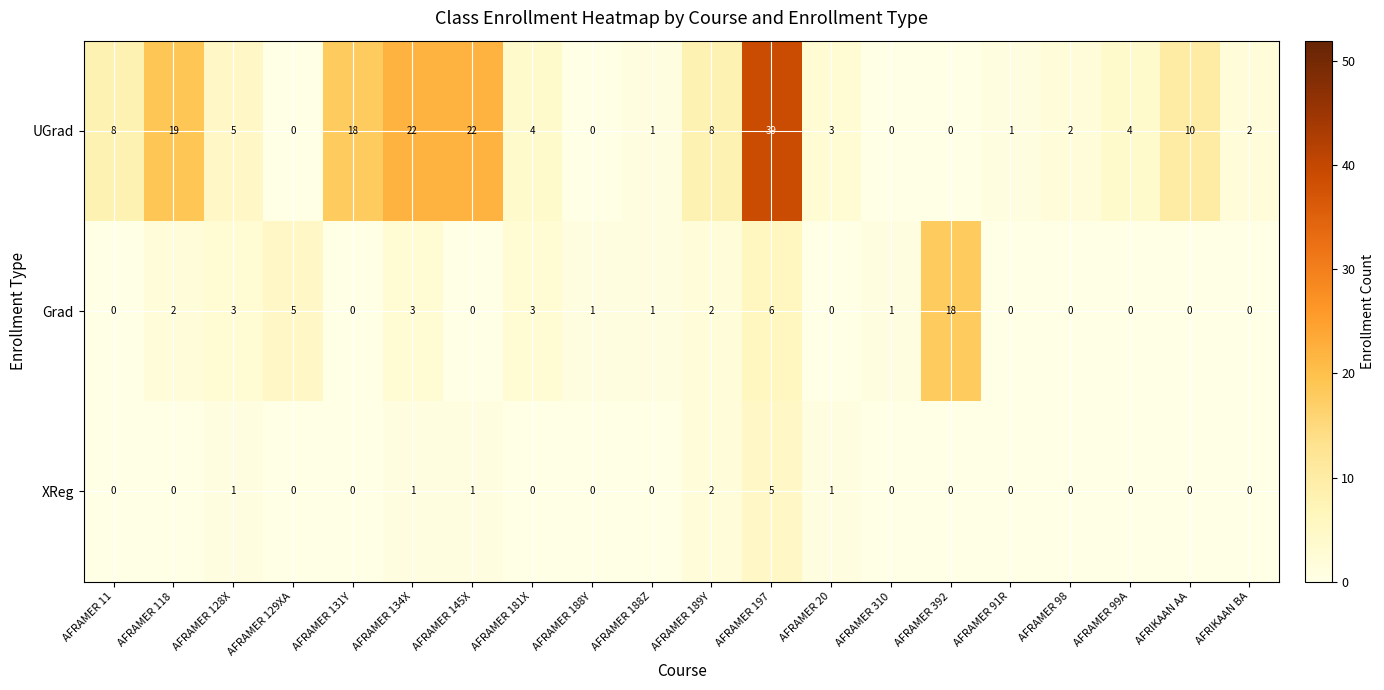

Read the UGrad value at AFRAMER 134X.

22